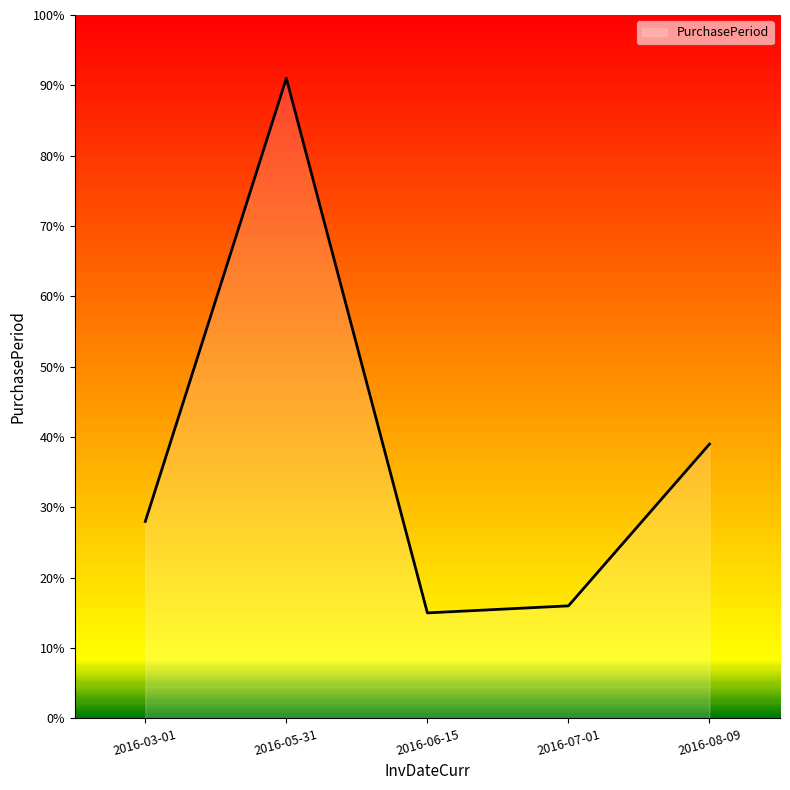

Count the number of categories in the chart.

5